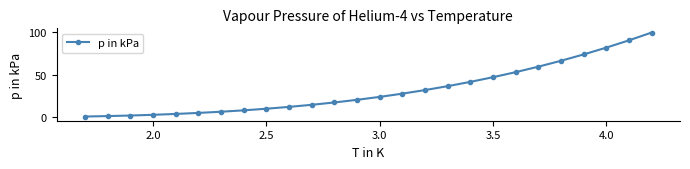

True or false: the data shows 10.2 at 2.5.

True